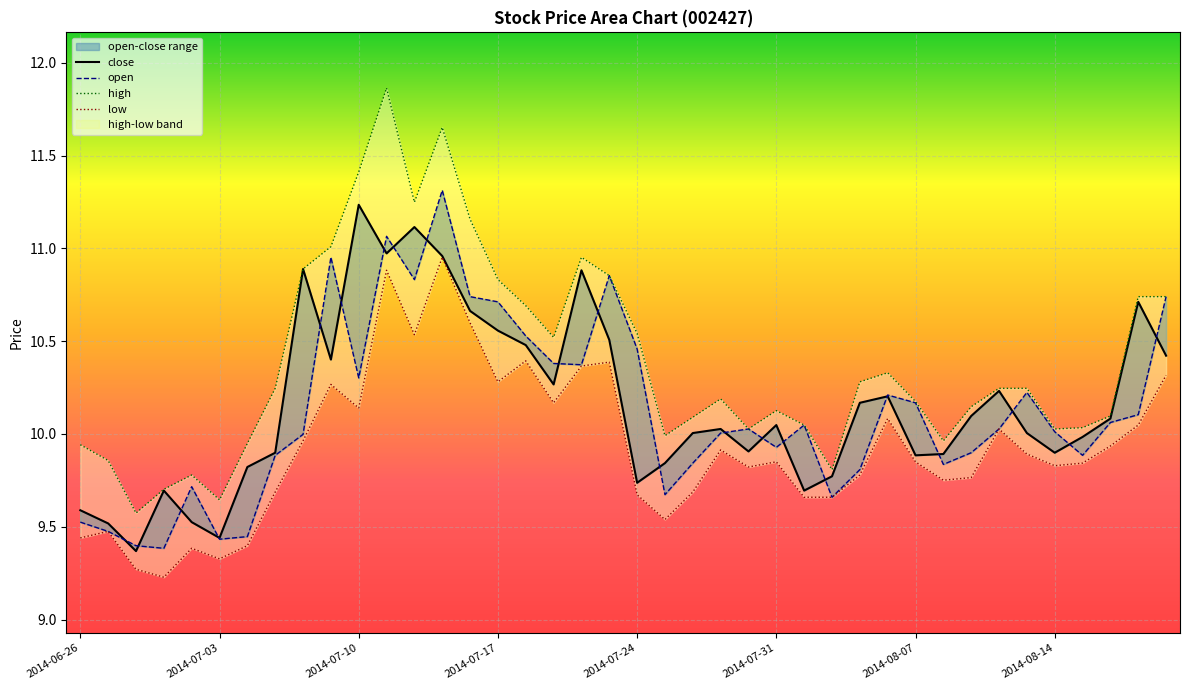

What value does the close series have at 2014-07-15?

11.0